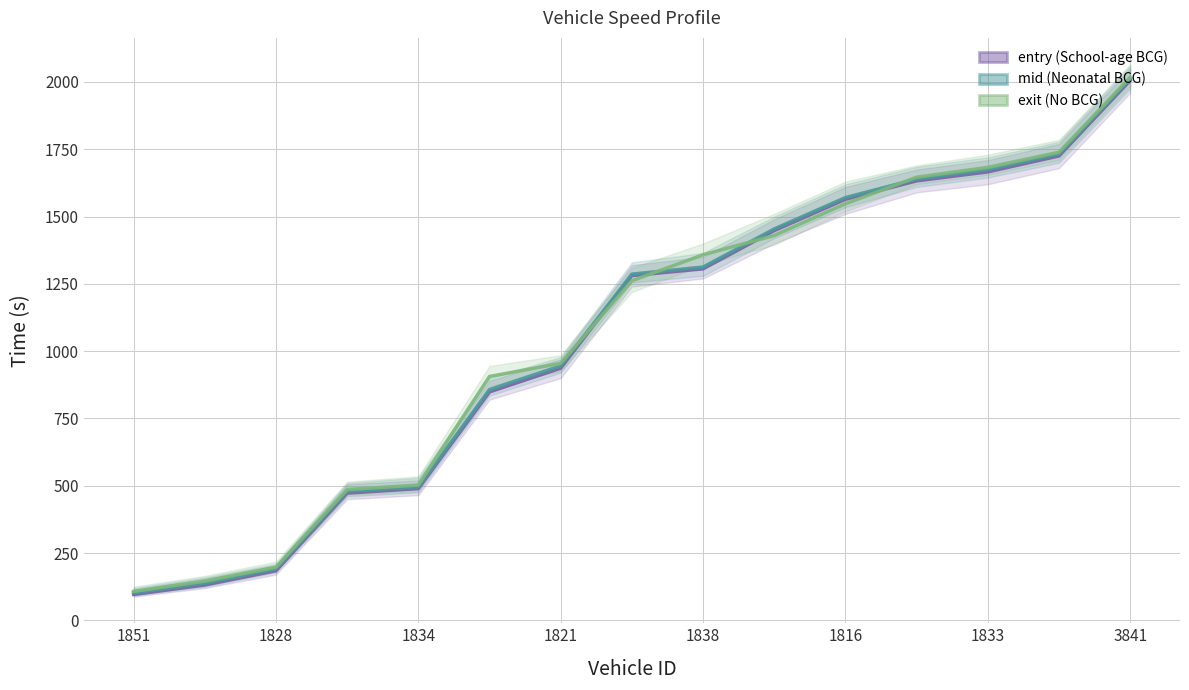

Which series has the largest total across all categories?

No BCG